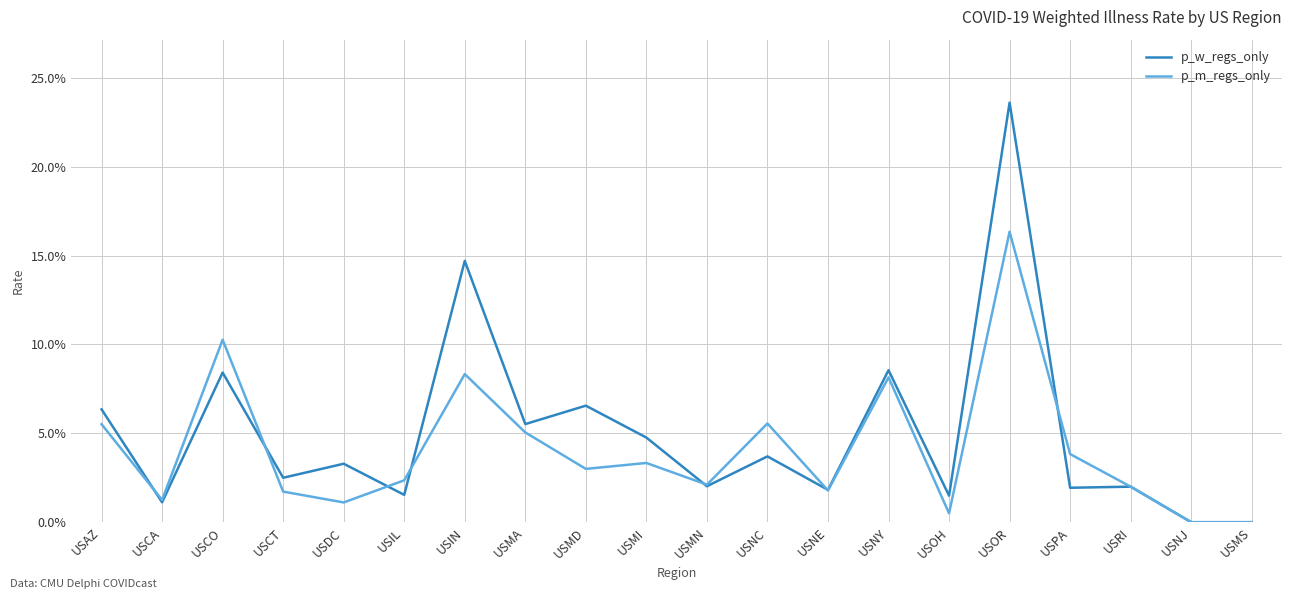

Is this an area chart (filled region under the line)?

No